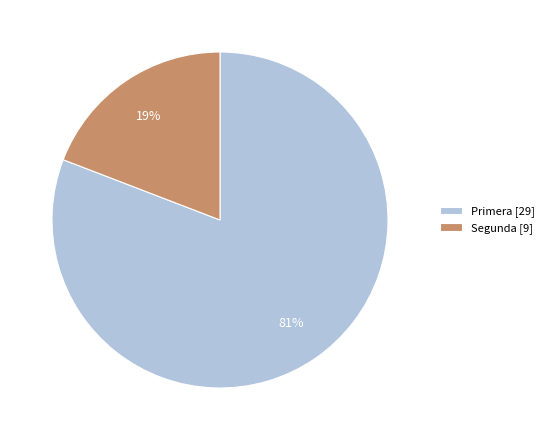

How many slices are in this pie chart?

2